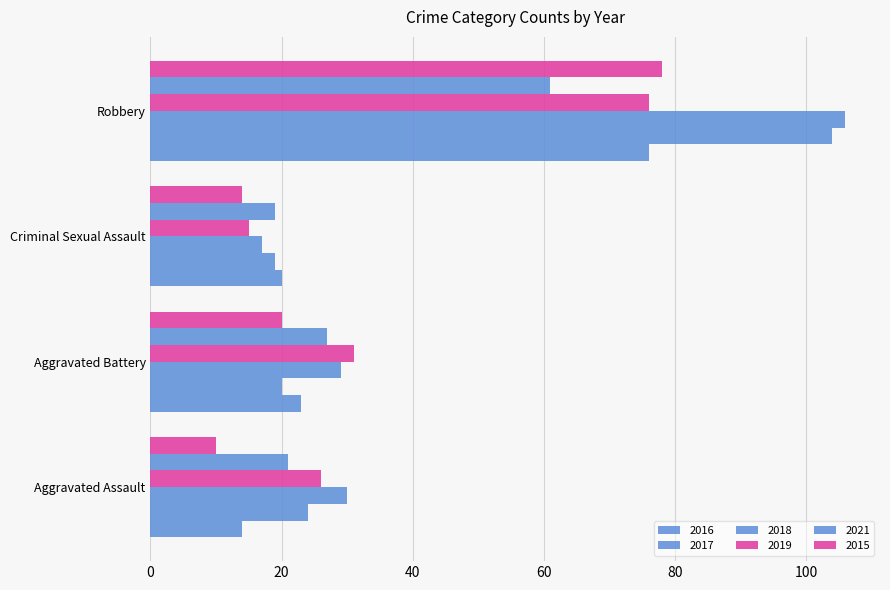

Count the number of categories in the chart.

4